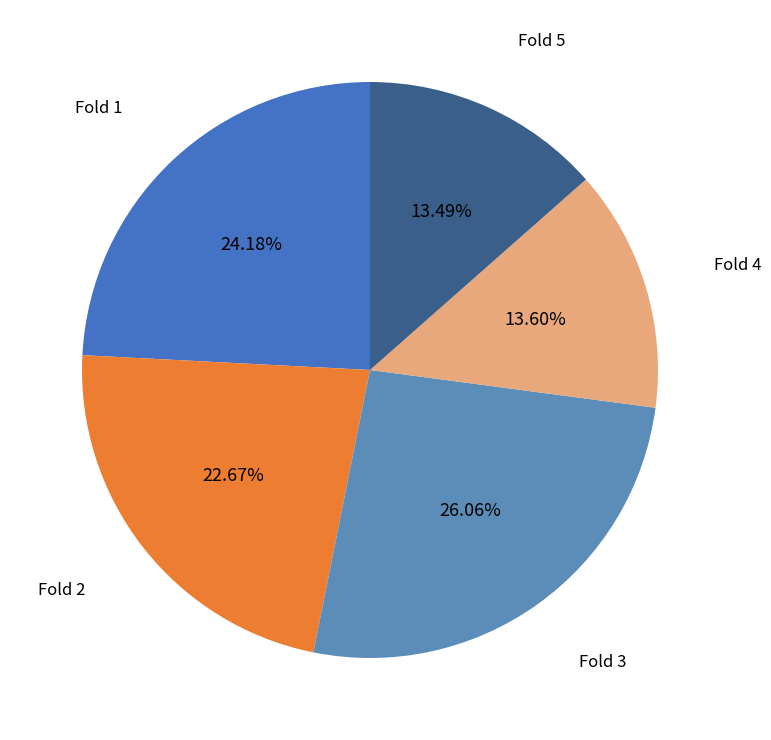

True or false: Fold 2 accounts for 23% of the total.

True